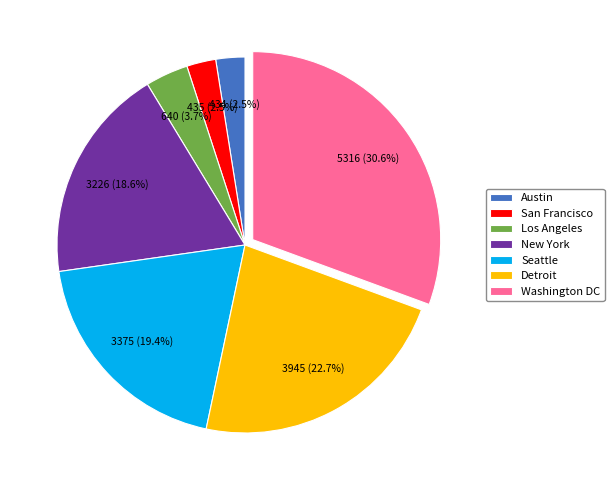

What percentage is NOT represented by Seattle?

80.6%